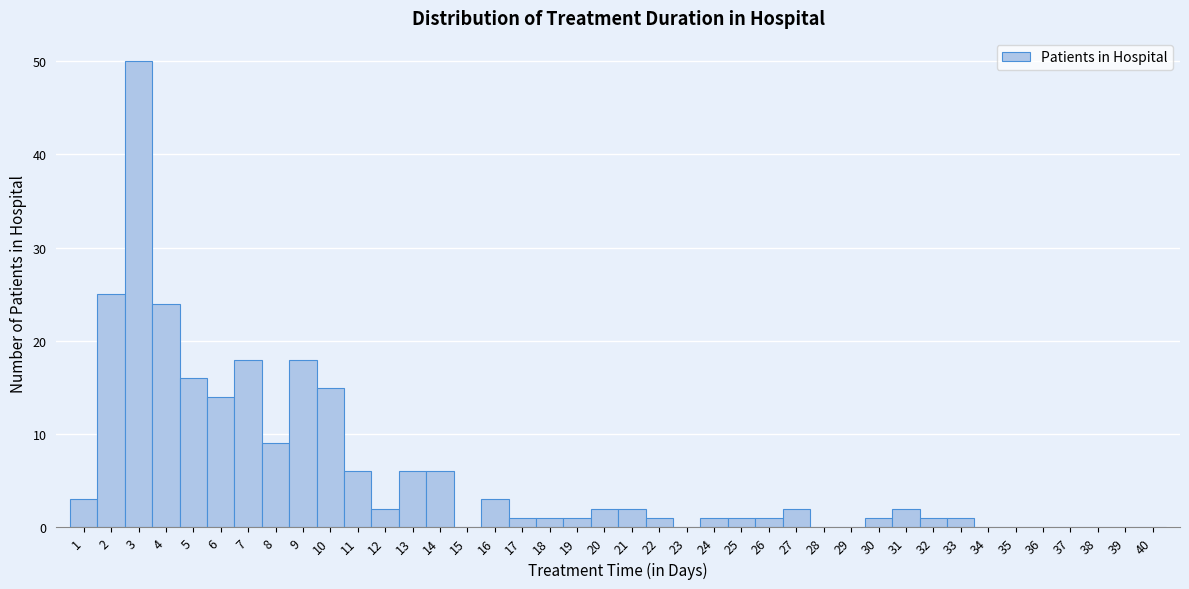

Reading left to right, list every bar in this chart as the range it spans on the x-axis followed by its height. The values are not printed on the chart, so give them approximately, as read against the axis.

0.5 to 1.5: 3
1.5 to 2.5: 25
2.5 to 3.5: 50
3.5 to 4.5: 24
4.5 to 5.5: 16
5.5 to 6.5: 14
6.5 to 7.5: 18
7.5 to 8.5: 9
8.5 to 9.5: 18
9.5 to 10.5: 15
10.5 to 11.5: 6
11.5 to 12.5: 2
12.5 to 13.5: 6
13.5 to 14.5: 6
14.5 to 15.5: 0
15.5 to 16.5: 3
16.5 to 17.5: 1
17.5 to 18.5: 1
18.5 to 19.5: 1
19.5 to 20.5: 2
20.5 to 21.5: 2
21.5 to 22.5: 1
22.5 to 23.5: 0
23.5 to 24.5: 1
24.5 to 25.5: 1
25.5 to 26.5: 1
26.5 to 27.5: 2
27.5 to 28.5: 0
28.5 to 29.5: 0
29.5 to 30.5: 1
30.5 to 31.5: 2
31.5 to 32.5: 1
32.5 to 33.5: 1
33.5 to 34.5: 0
34.5 to 35.5: 0
35.5 to 36.5: 0
36.5 to 37.5: 0
37.5 to 38.5: 0
38.5 to 39.5: 0
39.5 to 40.5: 0